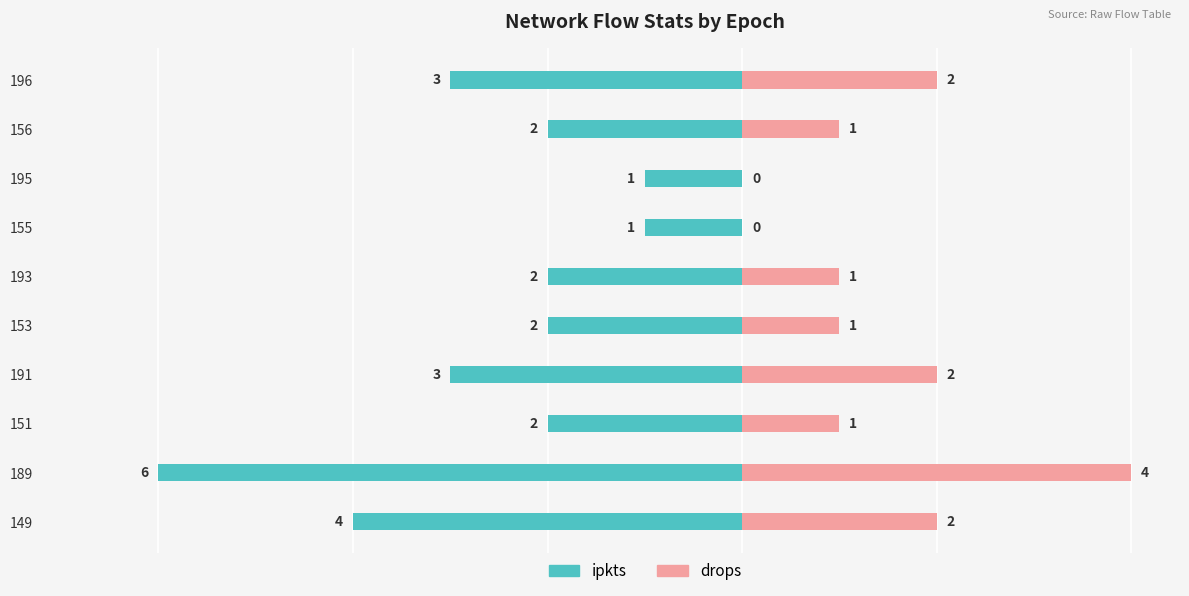

Reading left to right, what are all the values shown in this chart?

ipkts: -4	-6	-2	-3	-2	-2	-1	-1	-2	-3
drops: 2	4	1	2	1	1	0	0	1	2